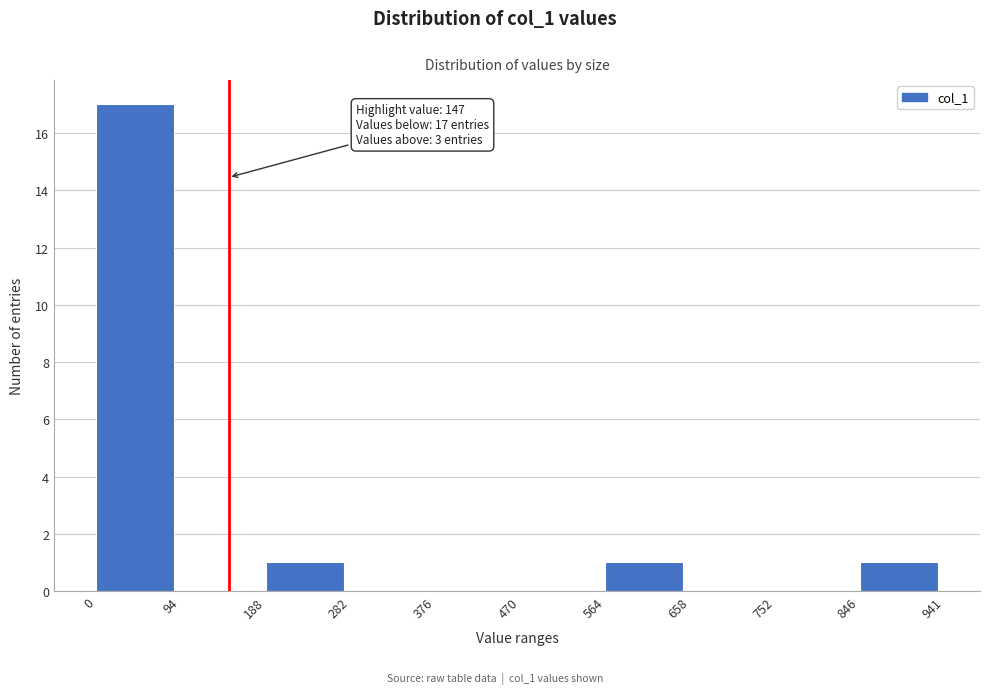

Which range on the x-axis has the tallest bar?

0 to 94